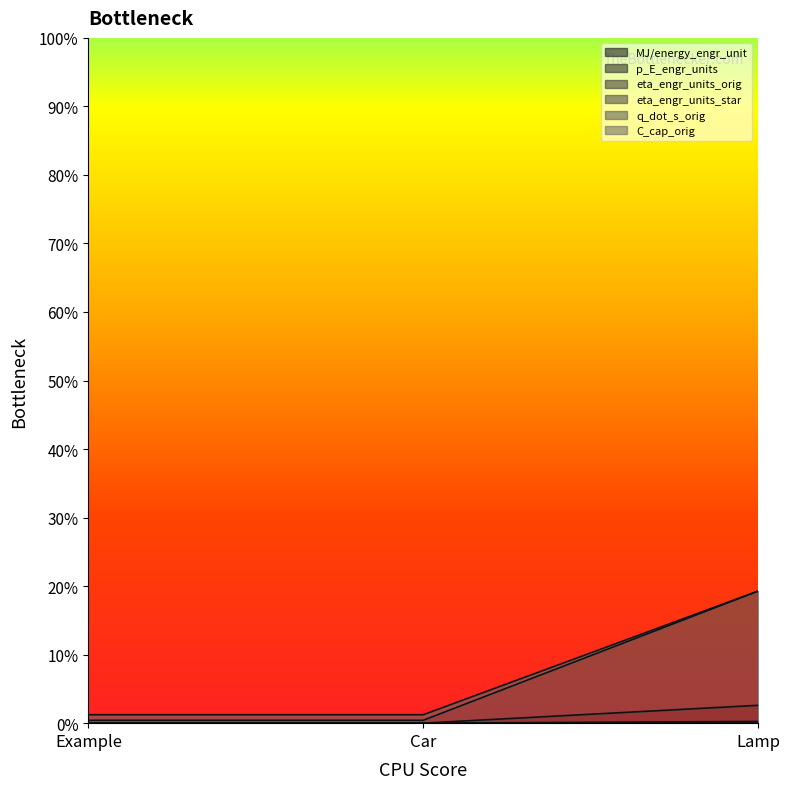

What is the label of the 1st point from the right?

Lamp